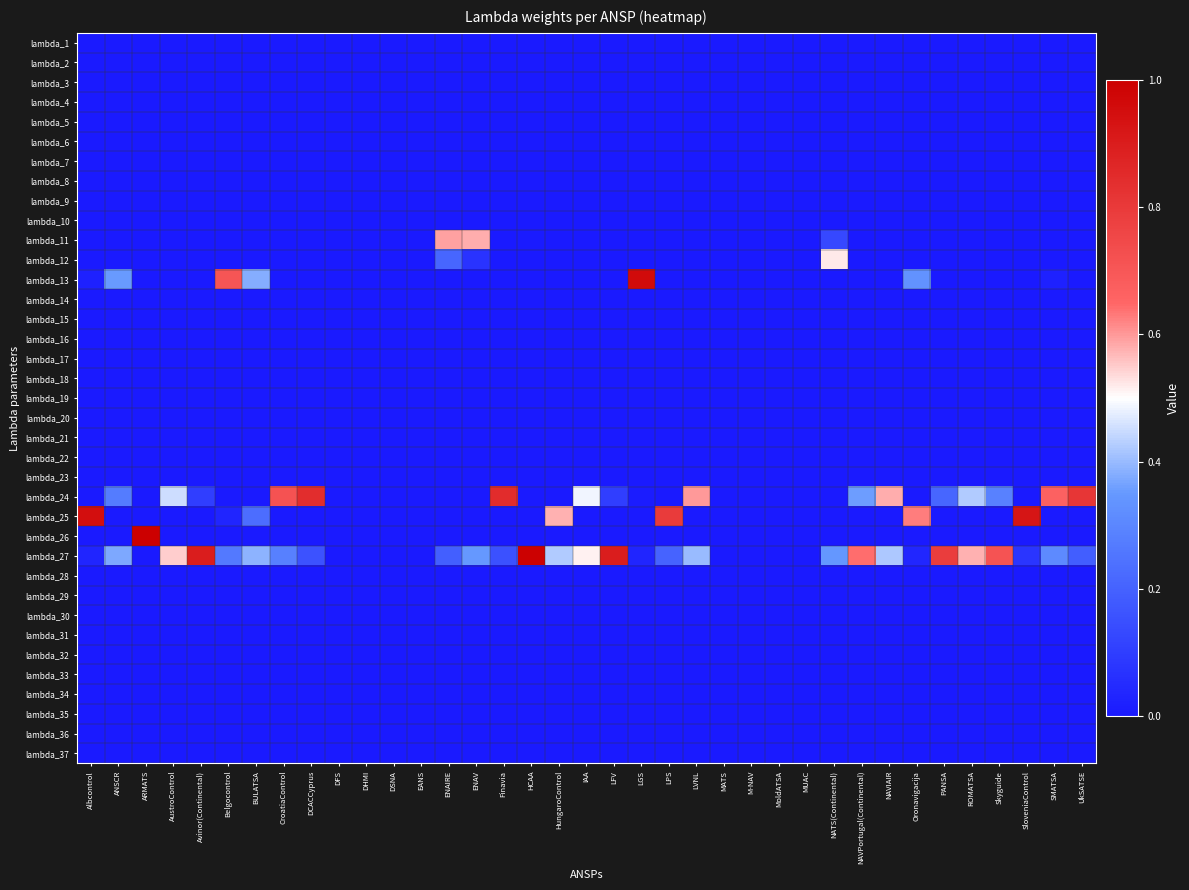

What is the total value across all series at HungaroControl?

1.0